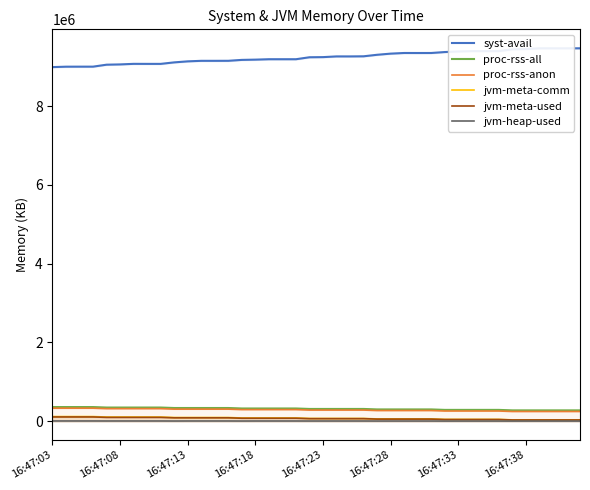

At how many categories does at least one series exceed 4177540?

40